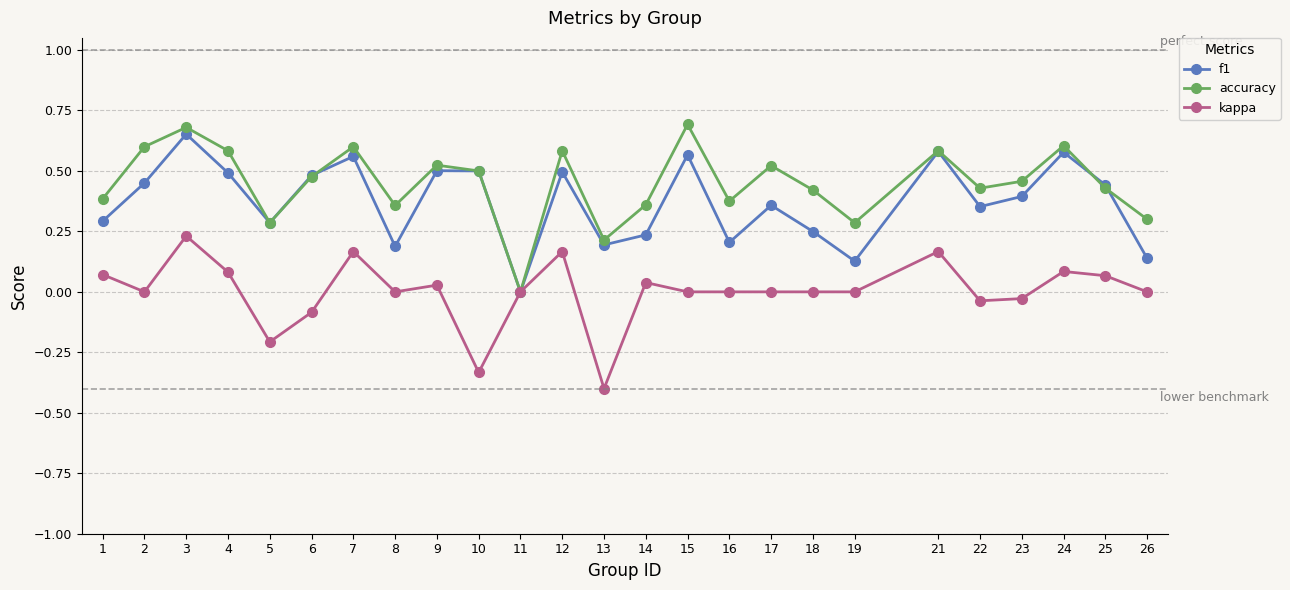

What is the minimum value shown in the chart?

-0.4